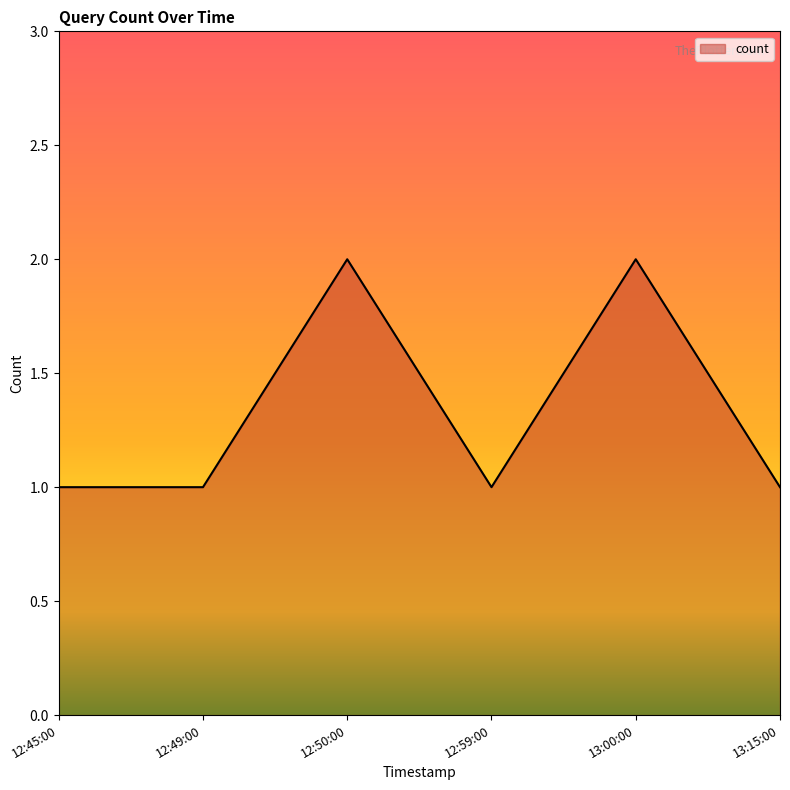

What is the difference between the maximum and minimum values?

1